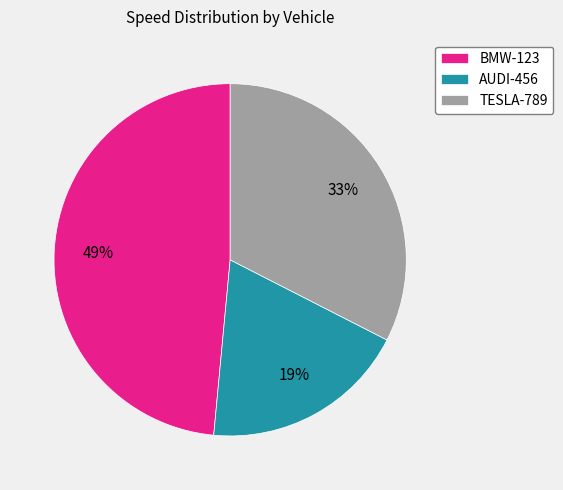

What percentage is the AUDI-456 slice, to the nearest percent?

19%